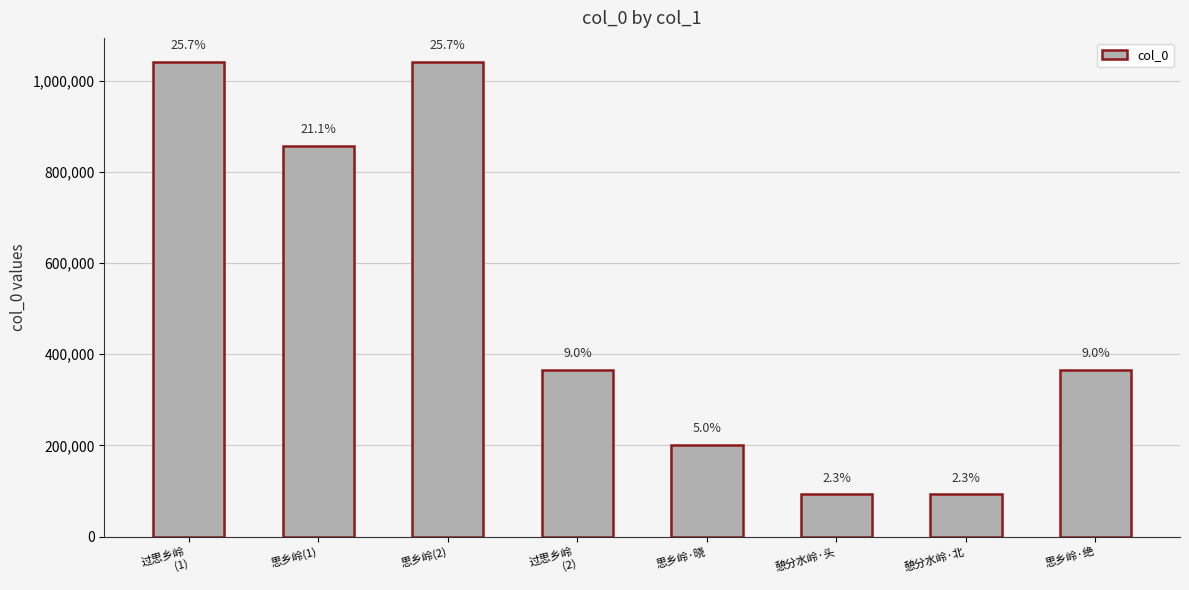

Rank the categories by value from lowest to highest.

憩分水岭·北, 憩分水岭·头, 思乡岭·晓, 思乡岭·绝, 过思乡岭
(2), 思乡岭(1), 过思乡岭
(1), 思乡岭(2)